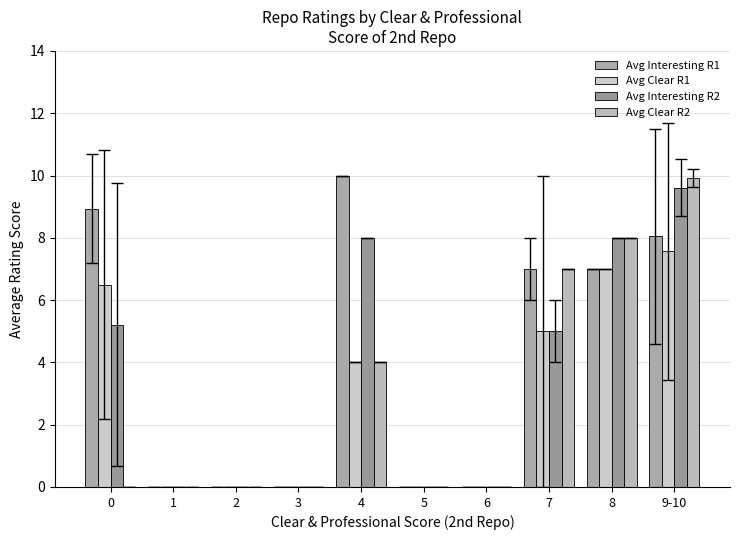

What is the label of the 6th bar from the right?

4